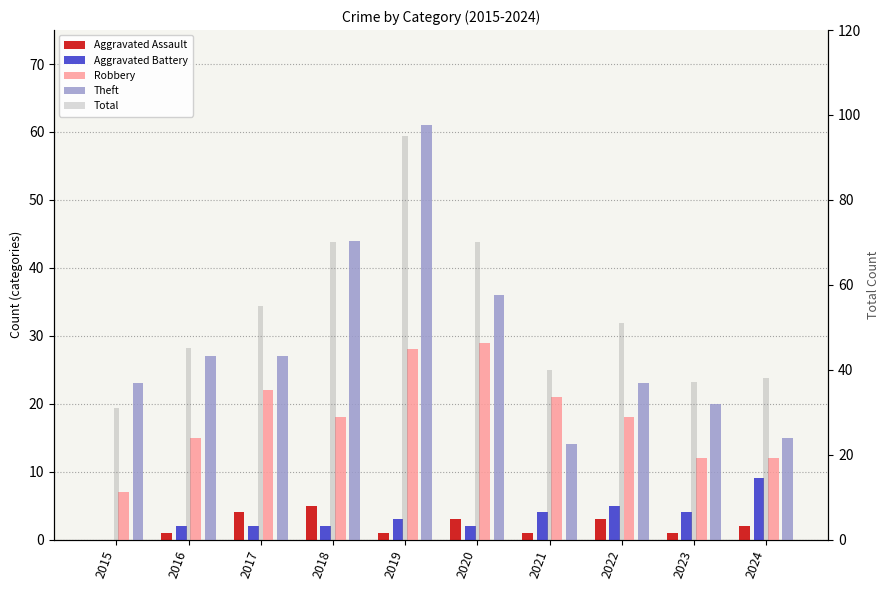

Does the chart contain any negative values?

No